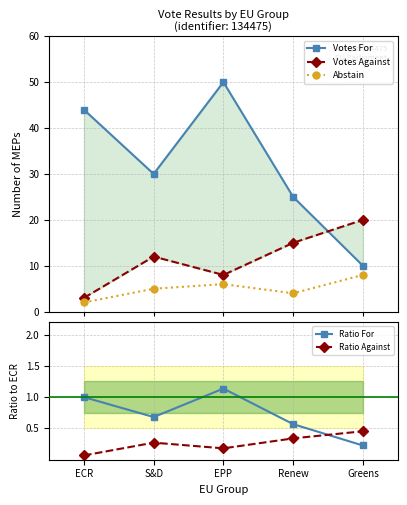

True or false: Abstain and Ratio For intersect in this chart.

False